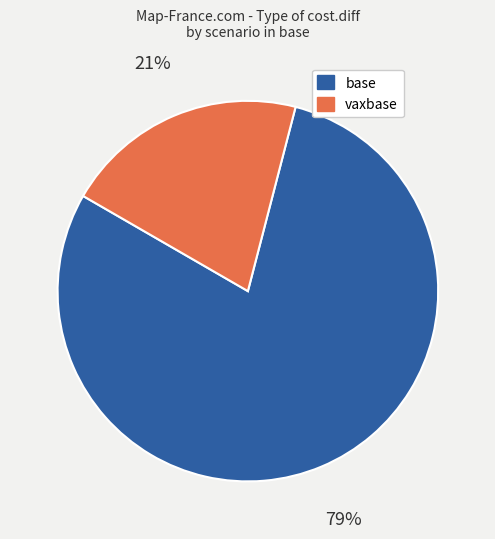

Is there a majority slice in this chart?

Yes